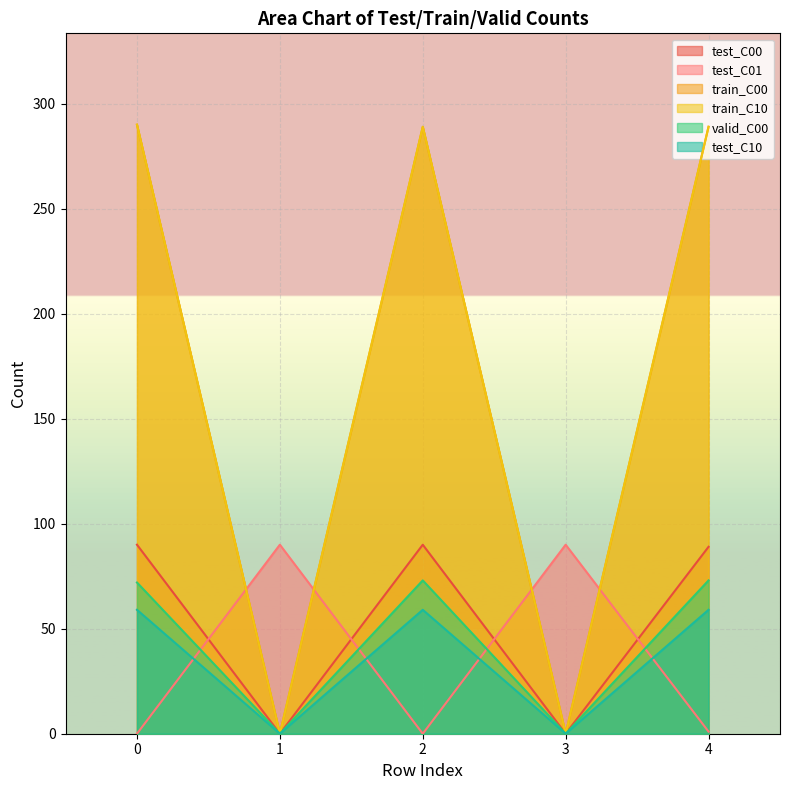

At which category does test_C01 reach its first local peak?

1